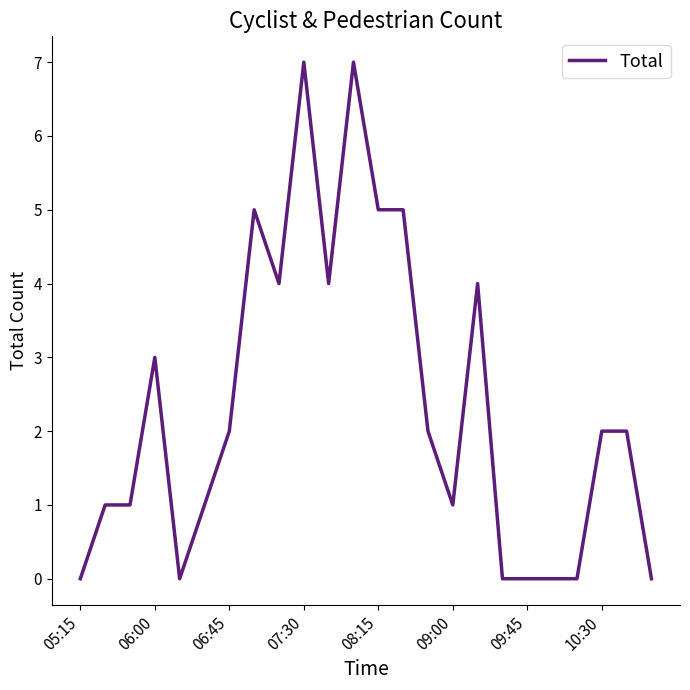

What is the greatest value displayed?

7